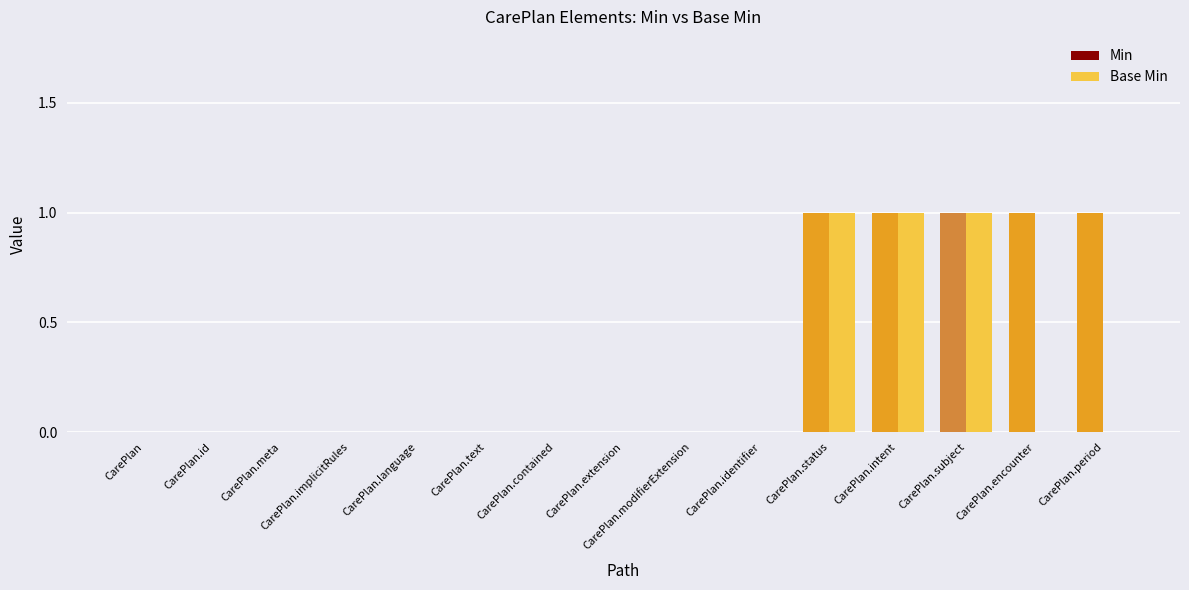

Count the number of data series in this chart.

2